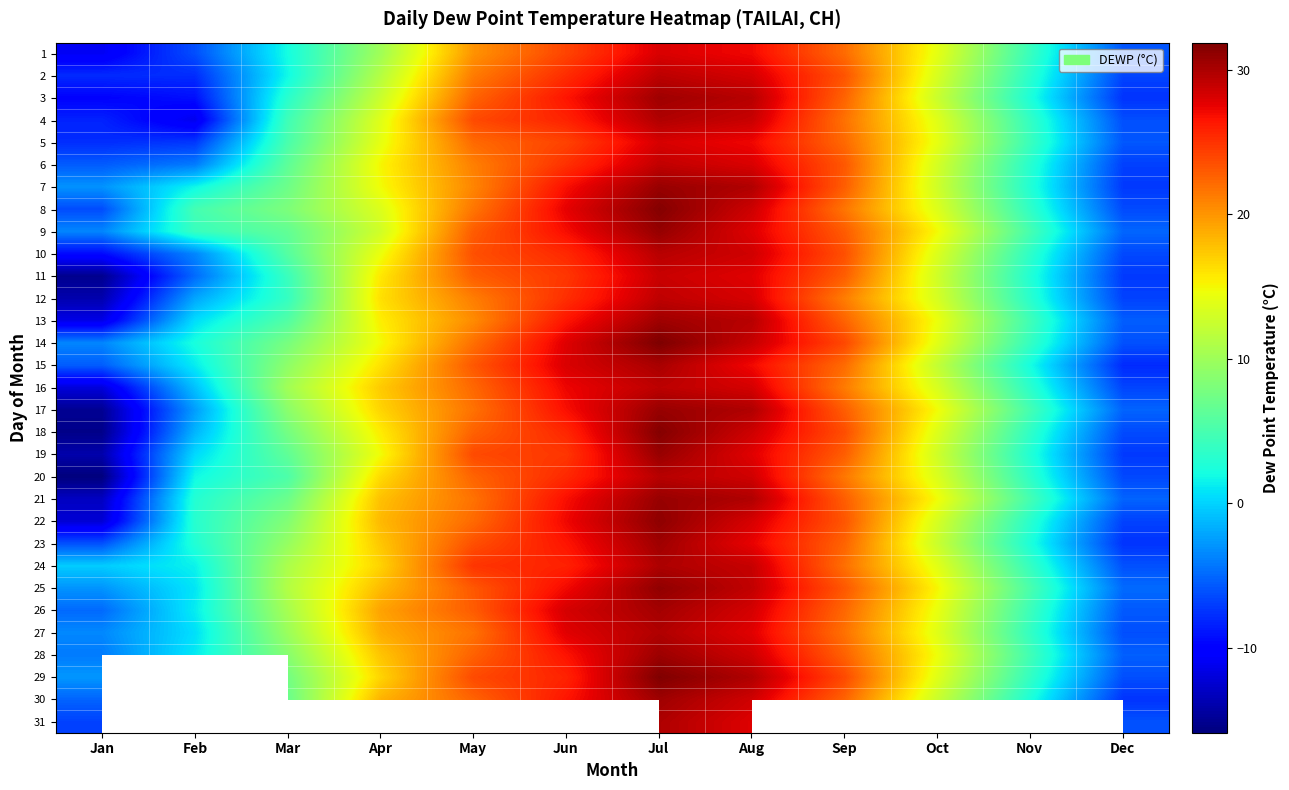

Which series has the widest spread of values?

18